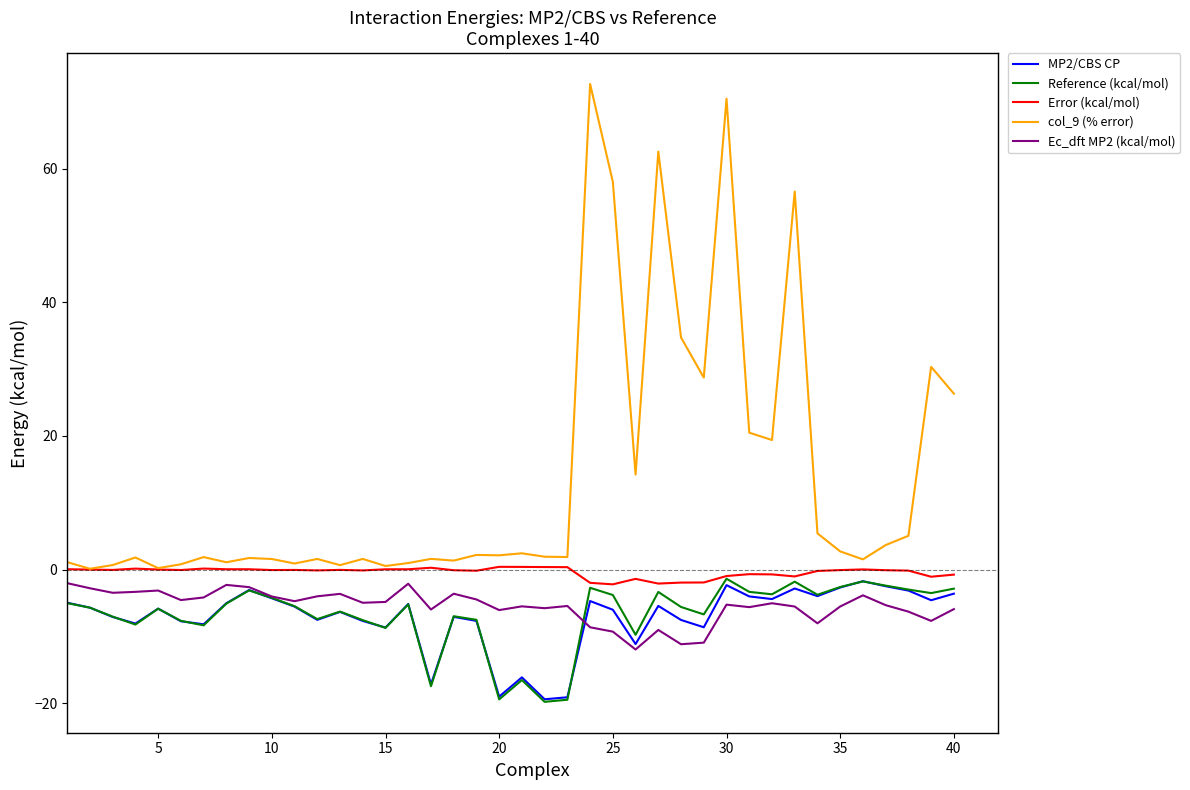

Which series has the widest spread of values?

col_9 (% error)